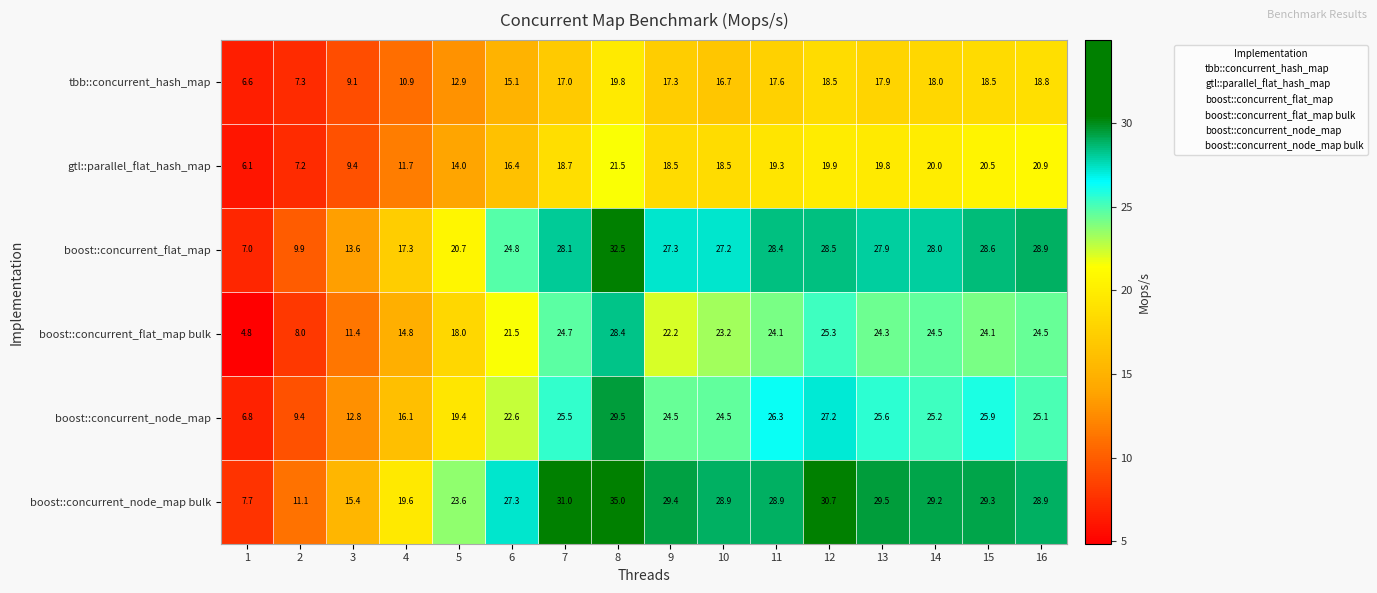

The value of tbb::concurrent_hash_map at 7 is 10.4. True or false?

False